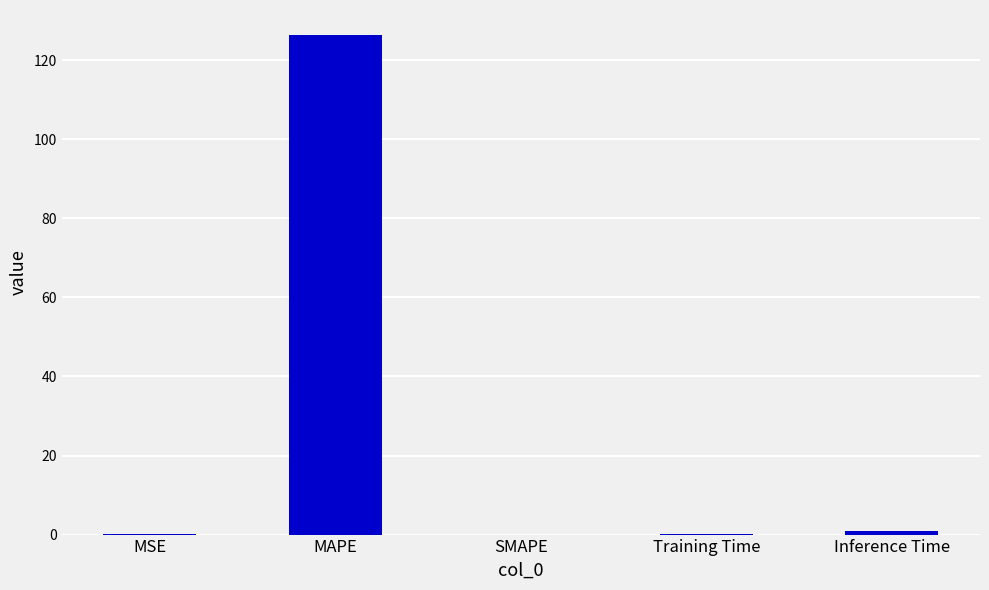

Which label corresponds to the largest value in the chart?

MAPE